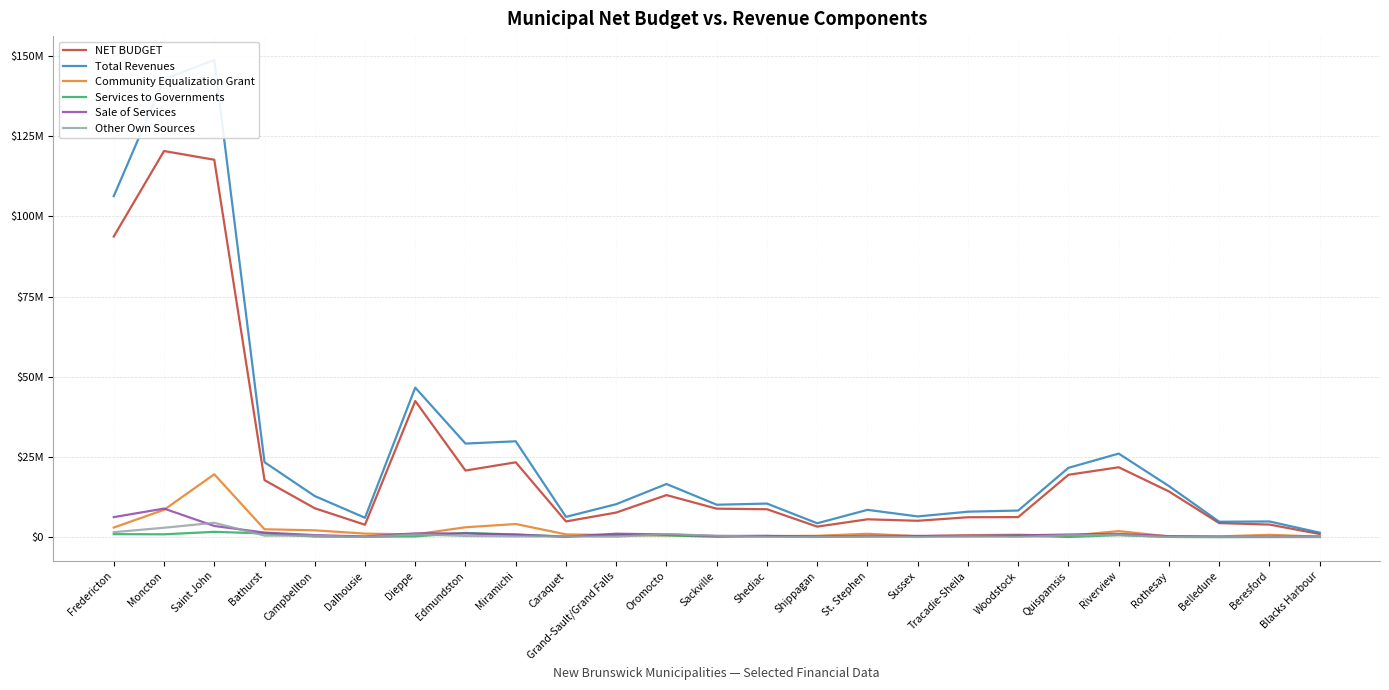

True or false: NET BUDGET and Other Own Sources intersect in this chart.

False